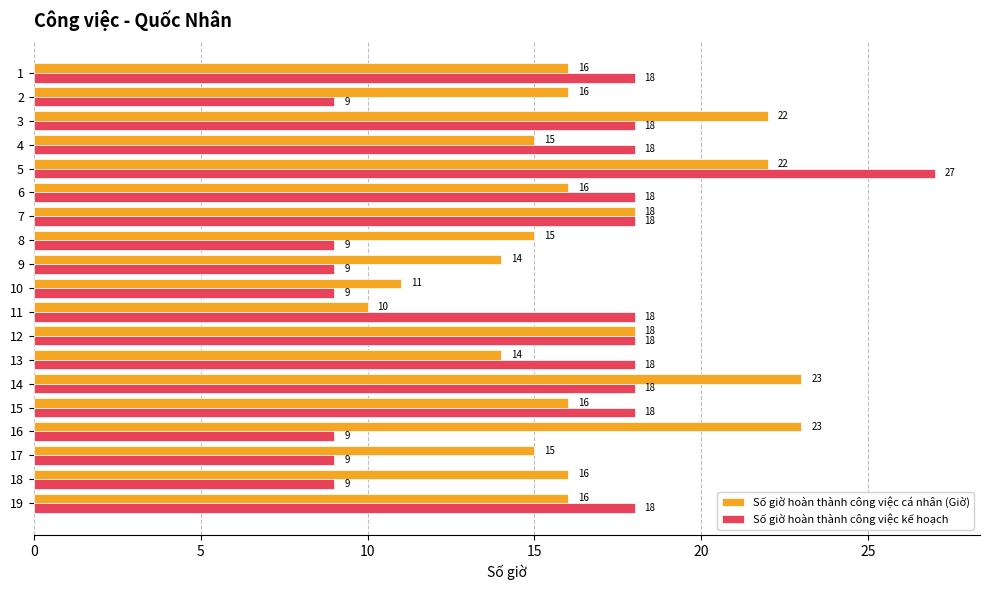

Which series has the widest spread of values?

Số giờ hoàn thành công việc kế hoạch